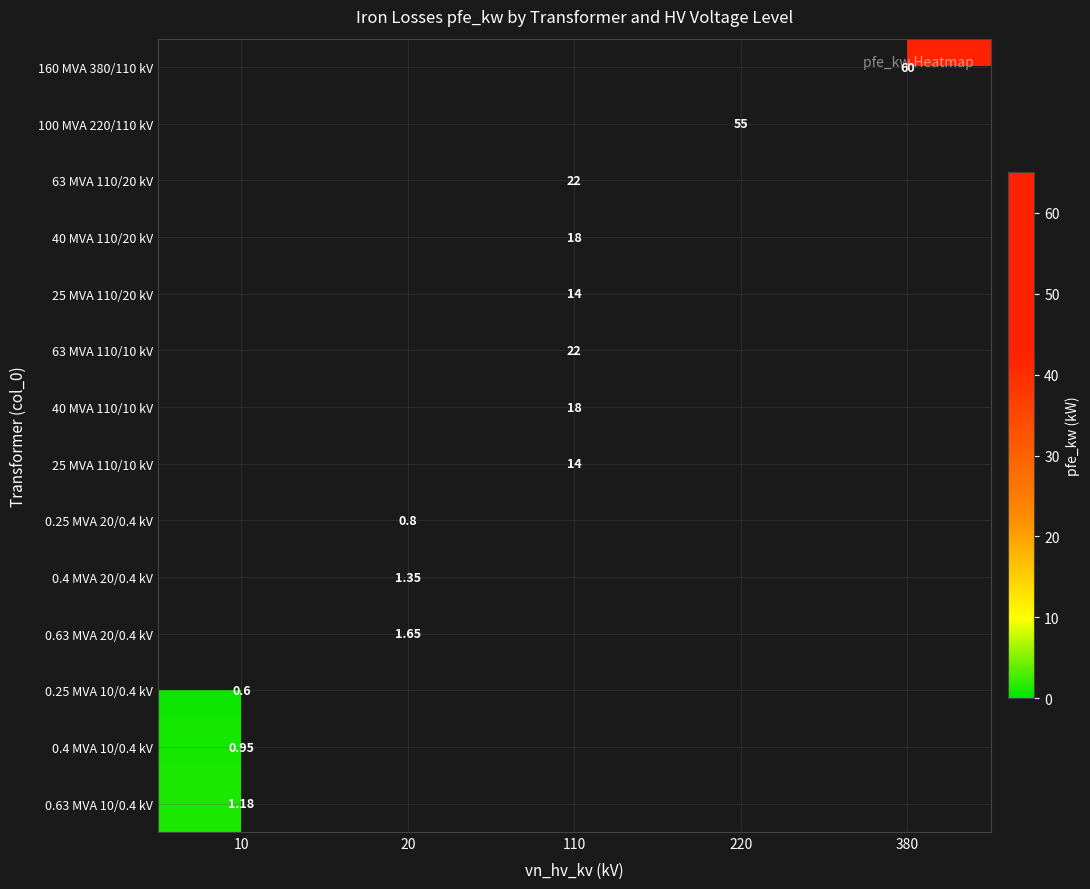

True or false: 160 MVA 380/110 kV has a value of 100.7 at 380.

False